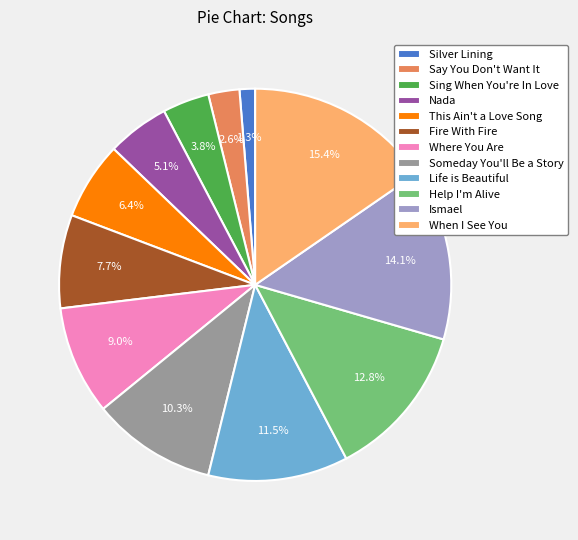

What percentage is the Sing When You're In Love slice, to the nearest percent?

4%